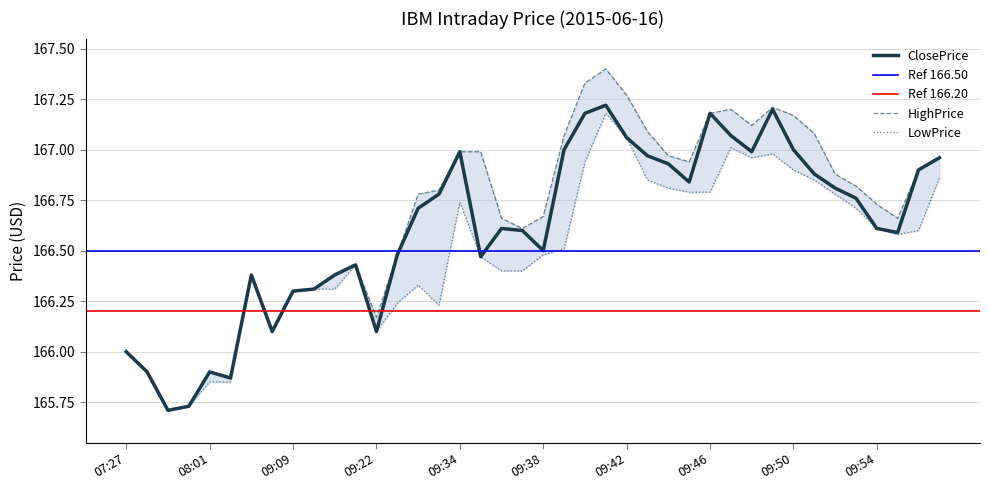

What is the sum of the HighPrice values at 09:09 and 09:20?

332.7